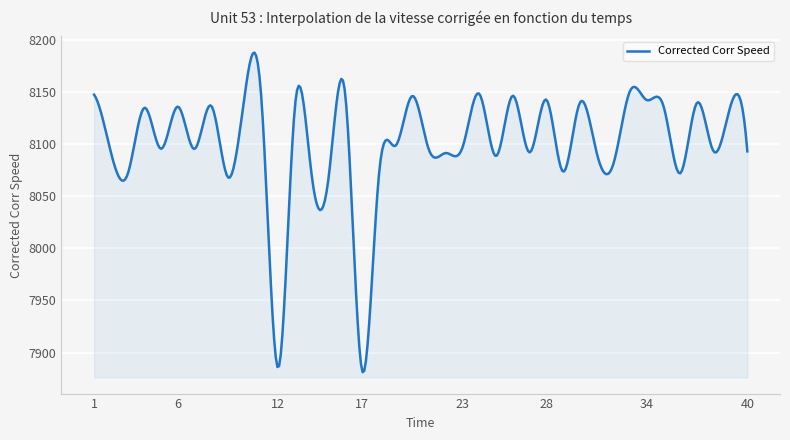

What is the smallest value displayed?

7881.2